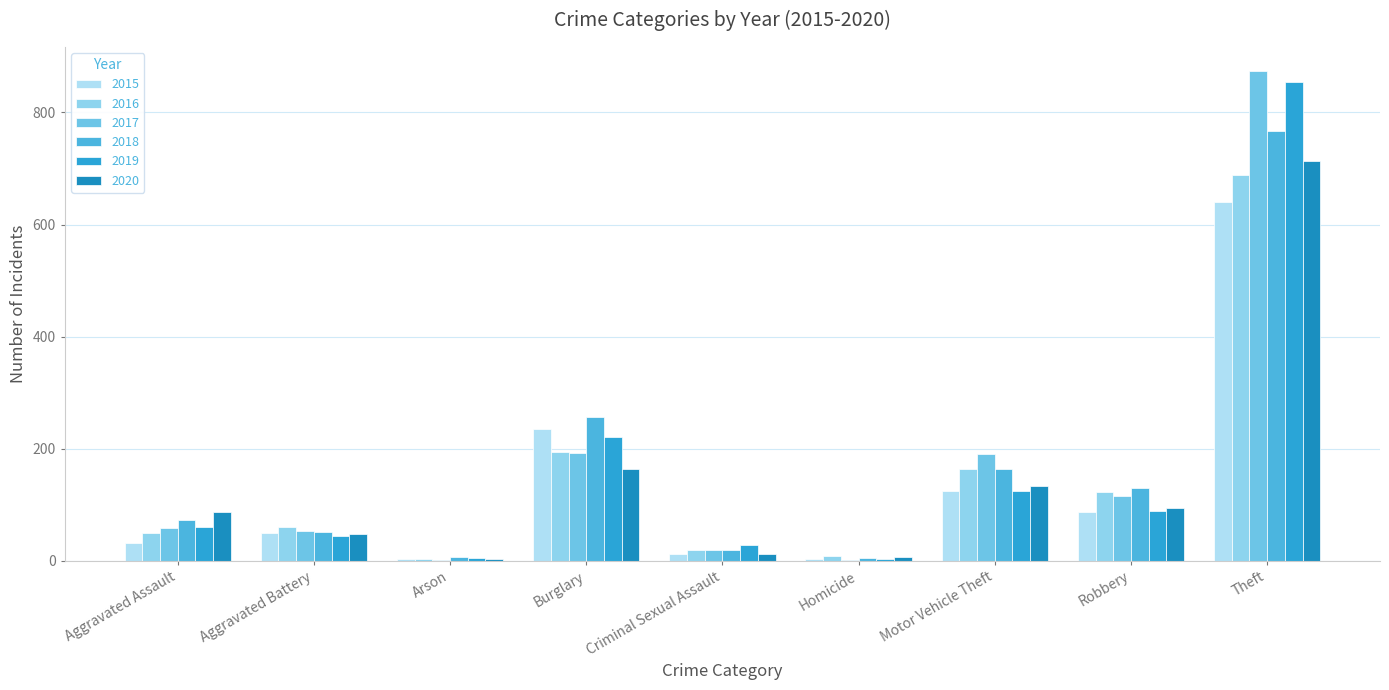

Count the number of categories in the chart.

9